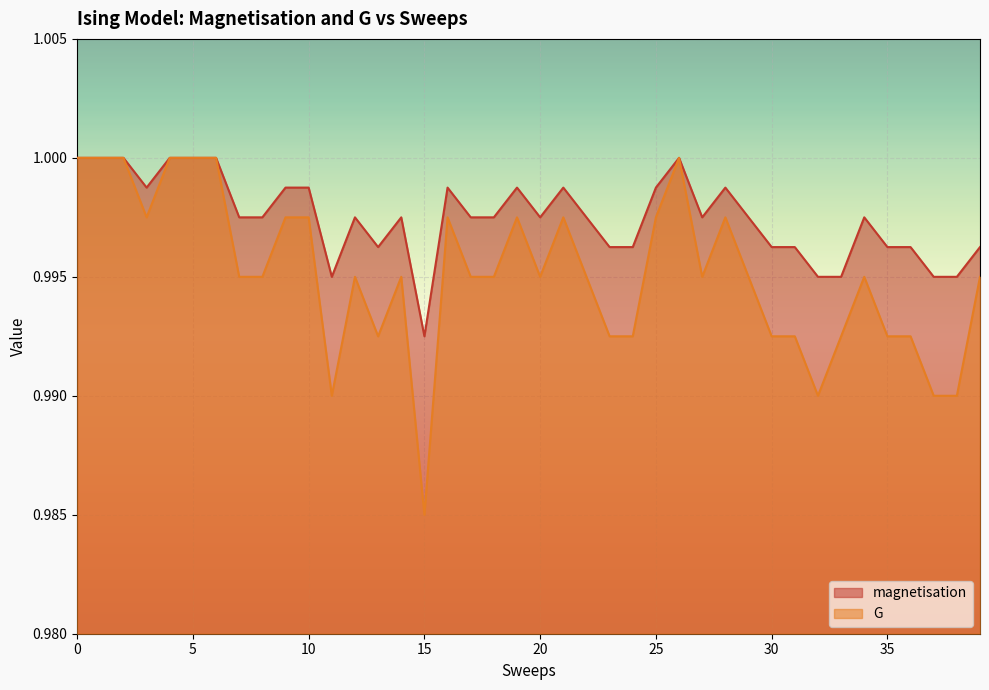

True or false: G and magnetisation intersect in this chart.

False